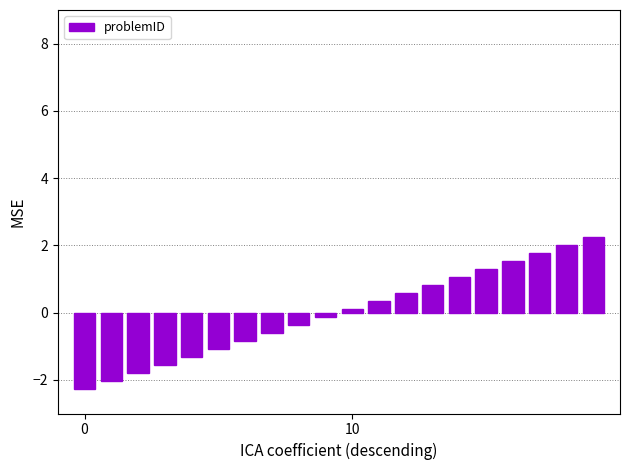

What is the minimum value shown in the chart?

-2.3